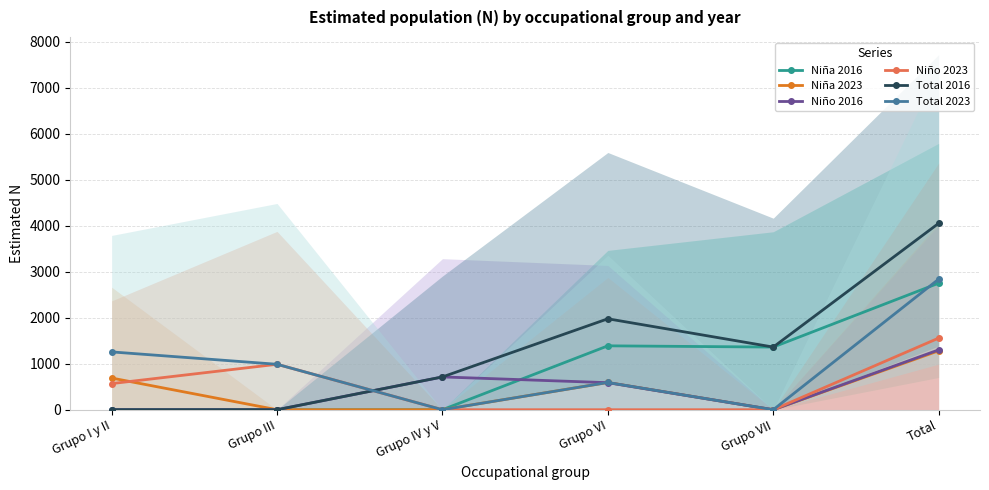

Which label corresponds to the smallest value in the chart?

Grupo I y II